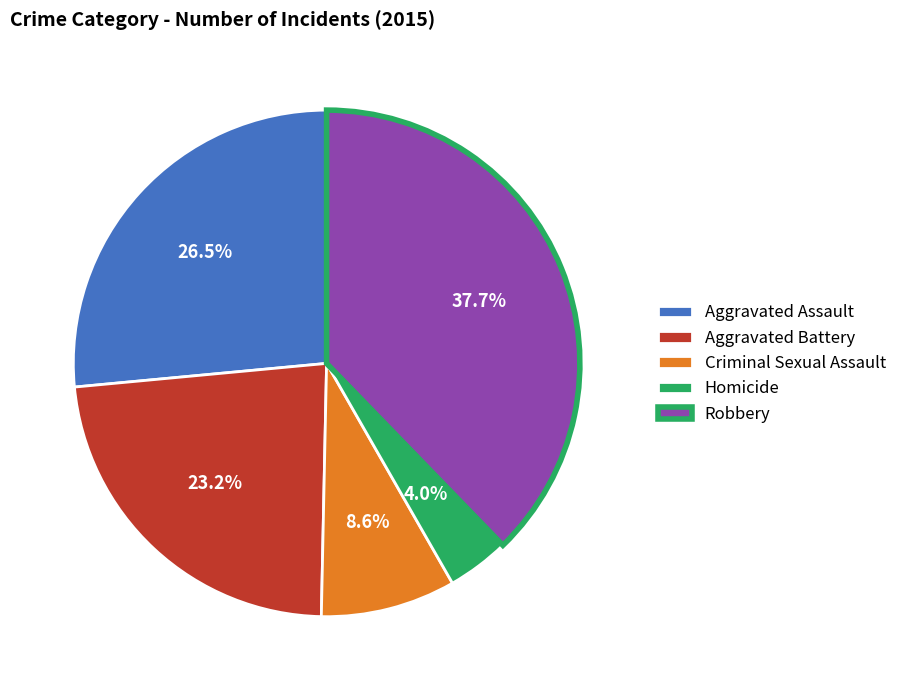

Rank the categories by value from highest to lowest.

Robbery, Aggravated Assault, Aggravated Battery, Criminal Sexual Assault, Homicide